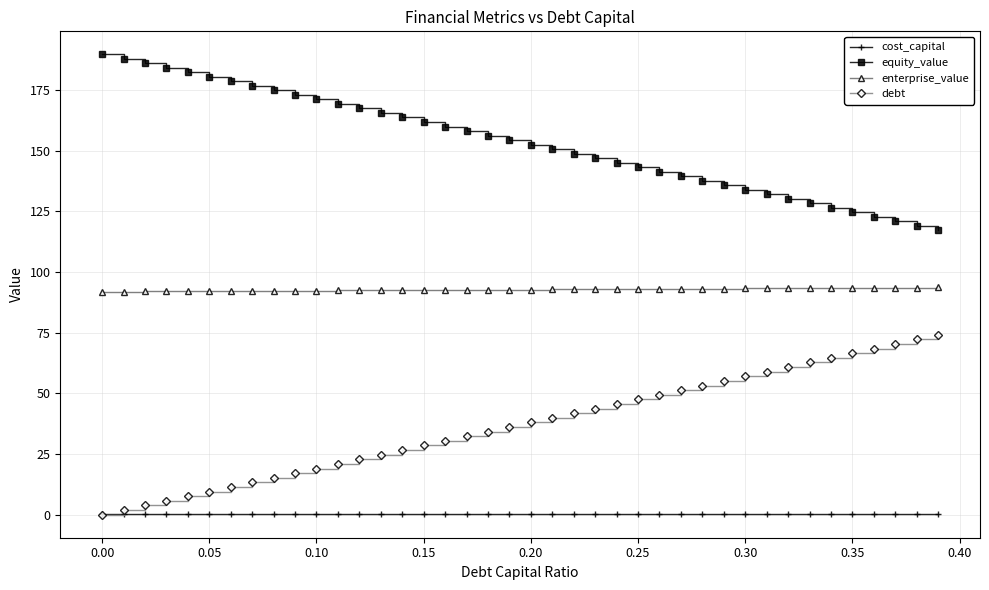

What is the difference between the second highest and minimum values in the equity_value series?

70.6